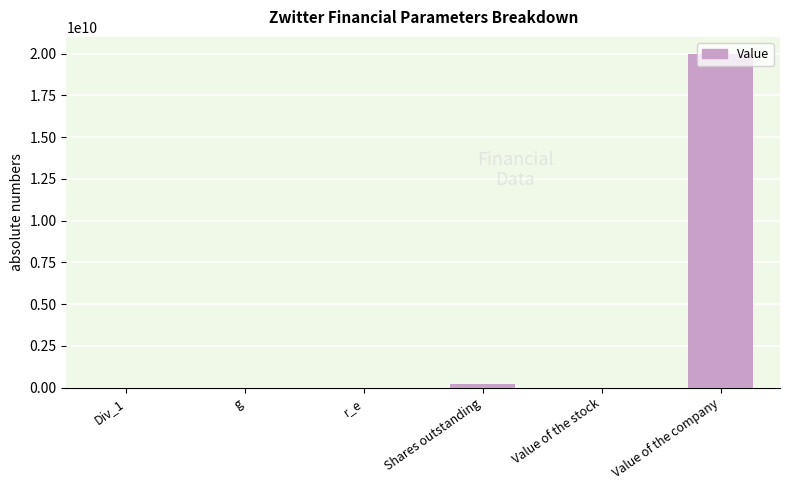

What is the sum of all values?

20200000106.2